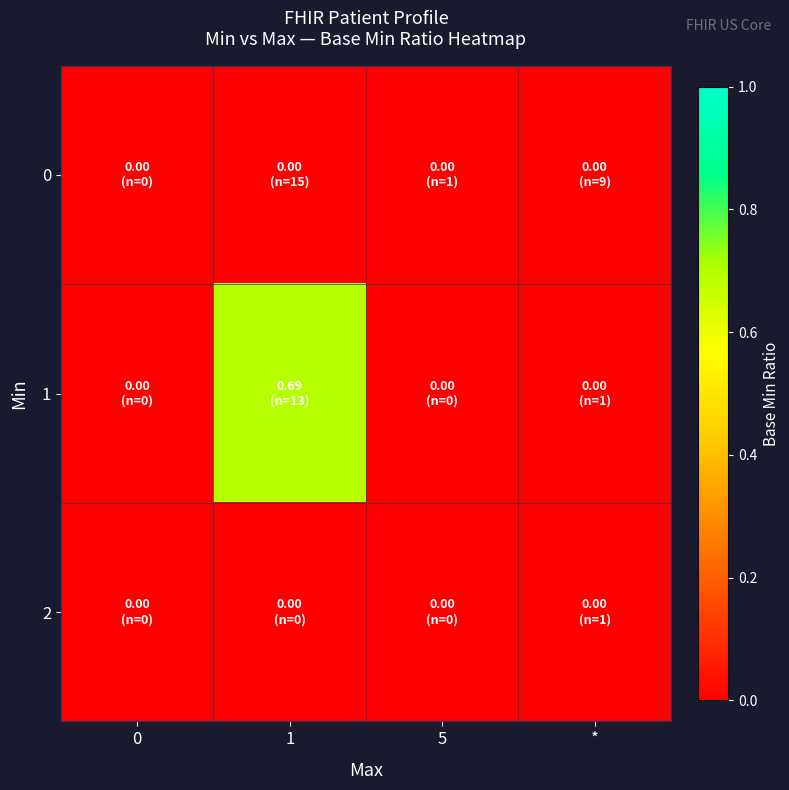

Reading left to right, transcribe all the data shown in this chart.

row_0: 0.0	0.0	0.0	0.0
row_1: 0.0	0.7	0.0	0.0
row_2: 0.0	0.0	0.0	0.0